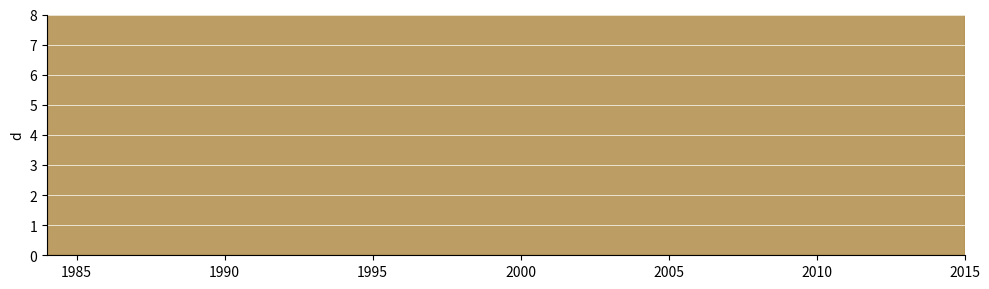

The value of col_1_line at 14 is 7.0. True or false?

False